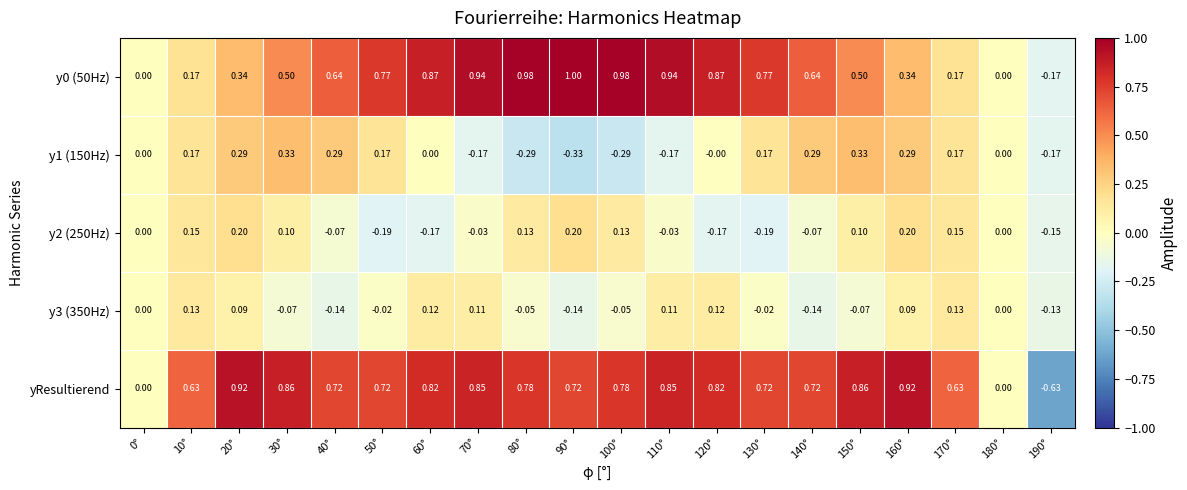

Which series has the largest range (max minus min)?

yResultierend